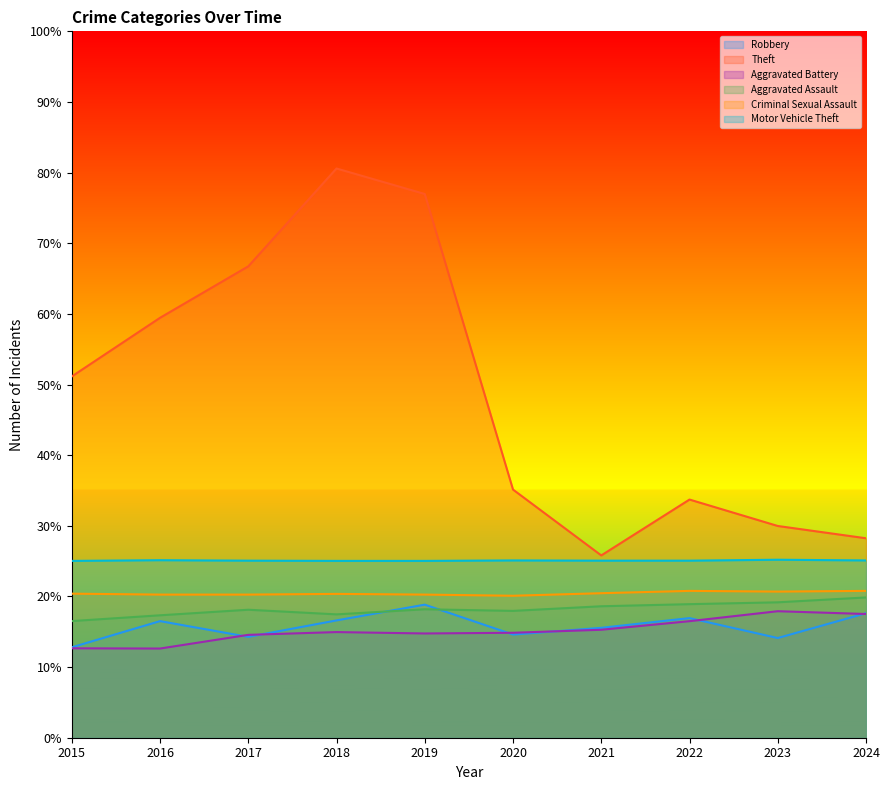

What are all the series names shown in the legend?

Robbery, Theft, Aggravated Battery, Aggravated Assault, Criminal Sexual Assault, Motor Vehicle Theft